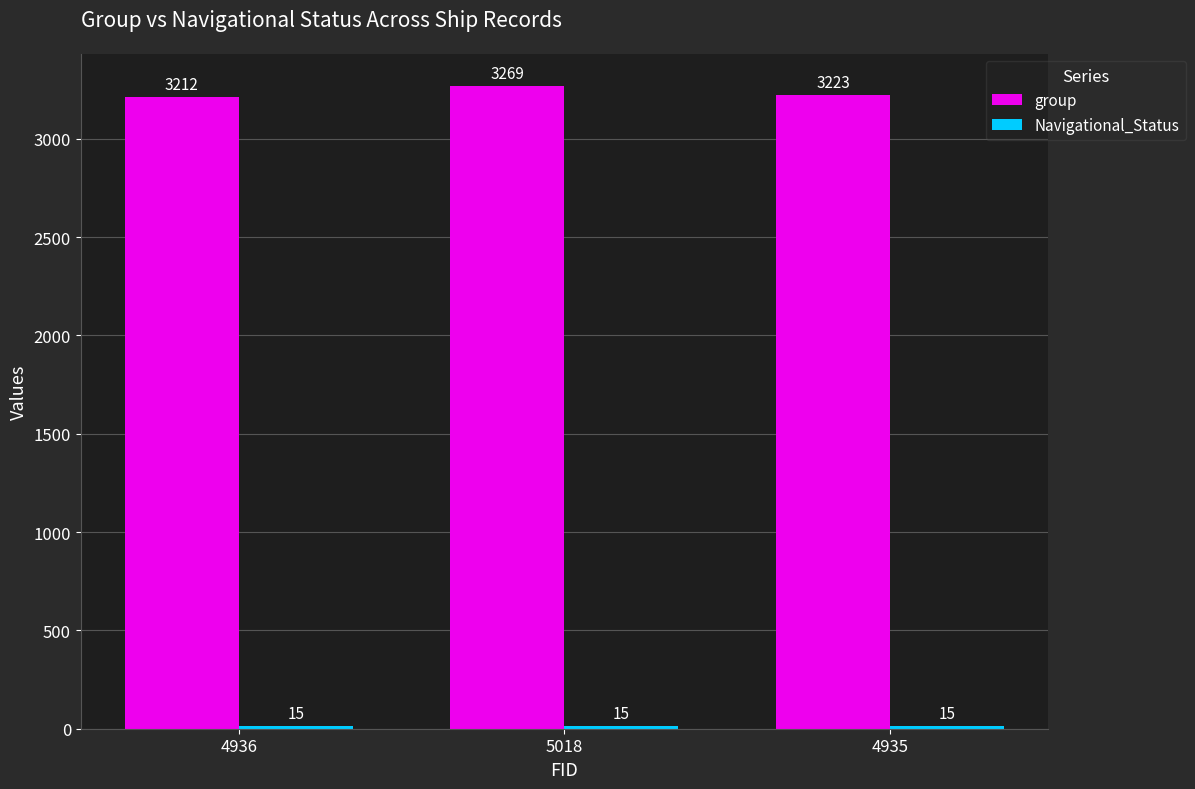

Where does the group series first go above 3223?

5018